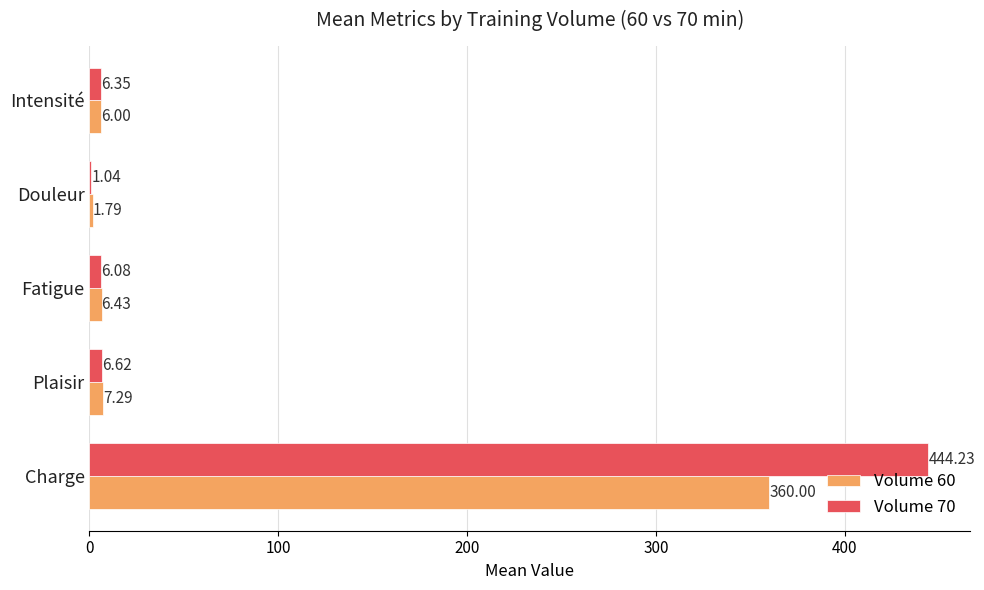

Between Douleur and Intensité, which series saw the biggest shift?

Volume 70